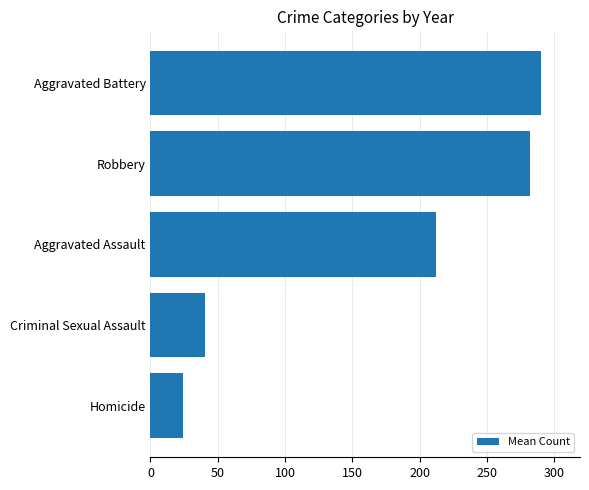

True or false: the data shows 24.5 at Homicide.

True